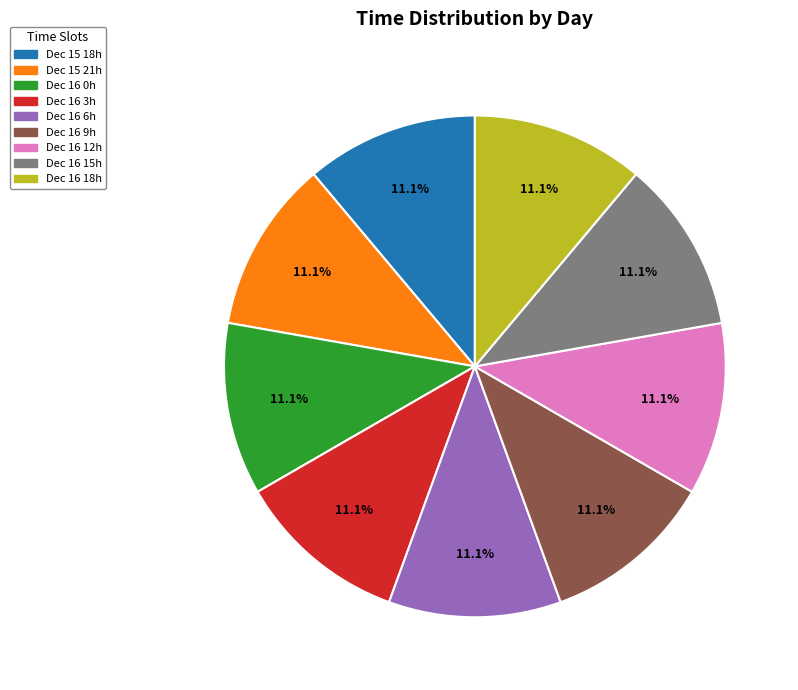

Is there a majority slice in this chart?

No